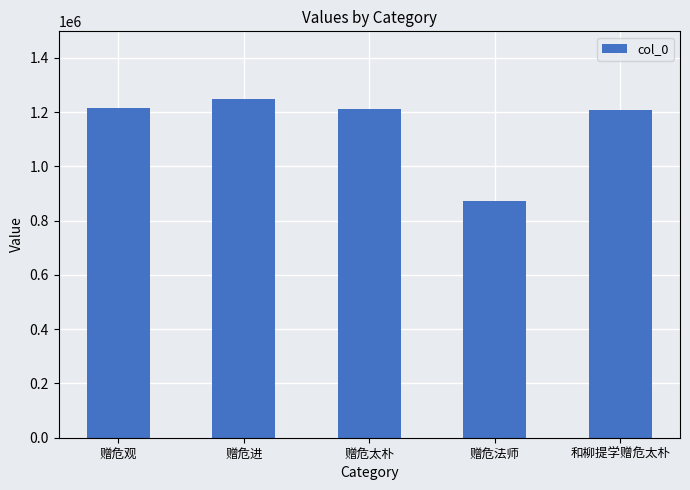

What is the value of the 4th bar from the left?

871316